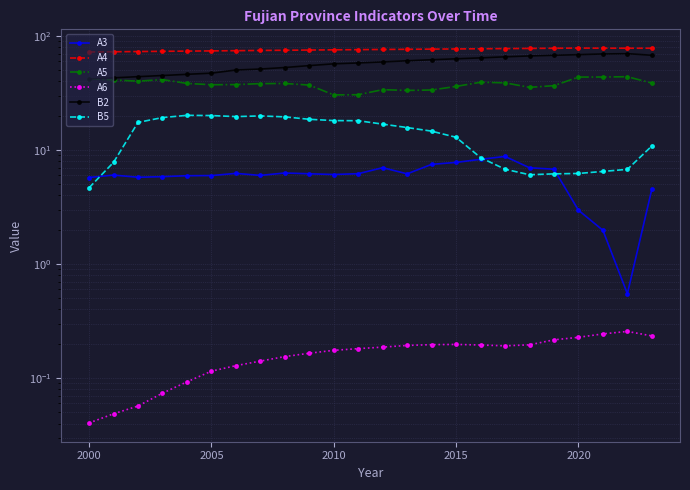

True or false: A3 and A6 cross at least once.

False